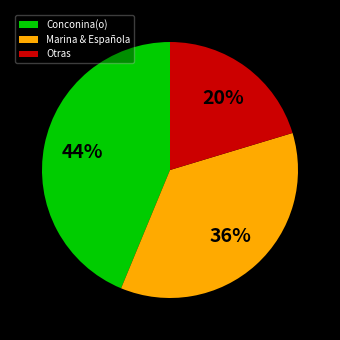

To the nearest percent, what is the combined percentage of Conconina(o) and Marina & Española?

80%